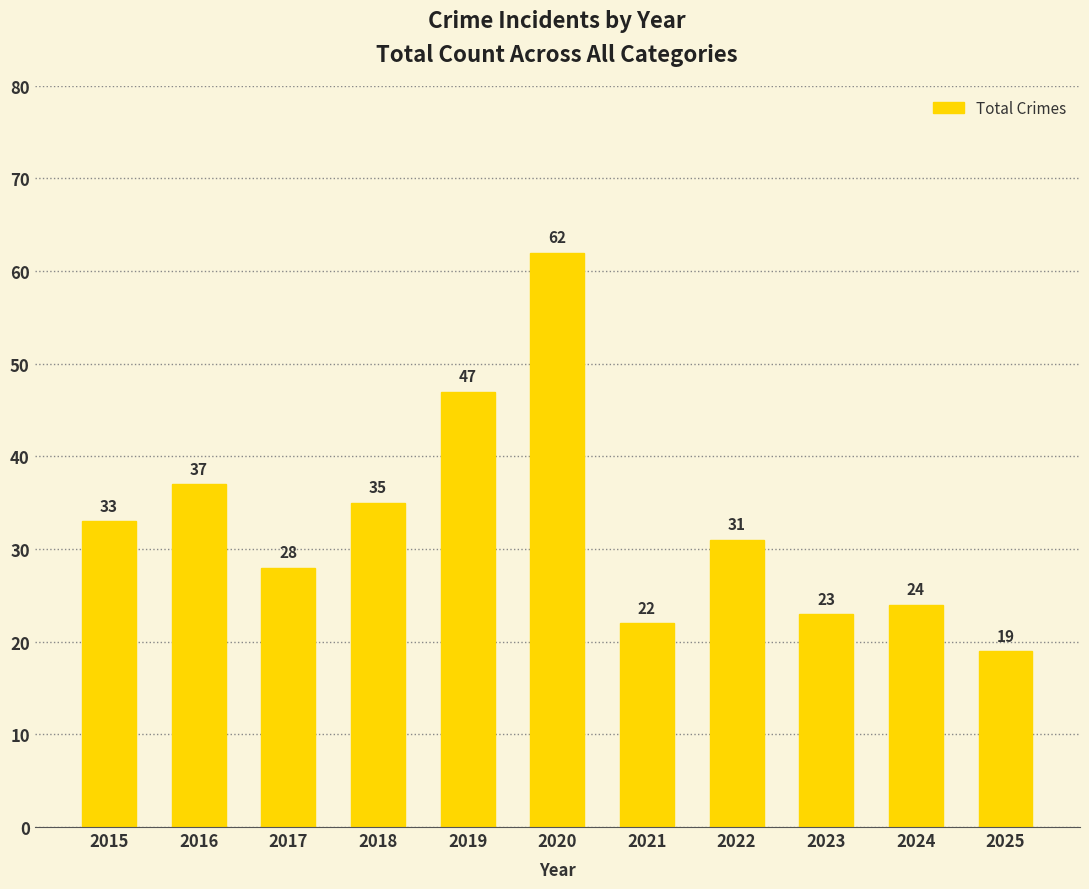

Reading left to right, extract all data points from this chart.

33	37	28	35	47	62	22	31	23	24	19